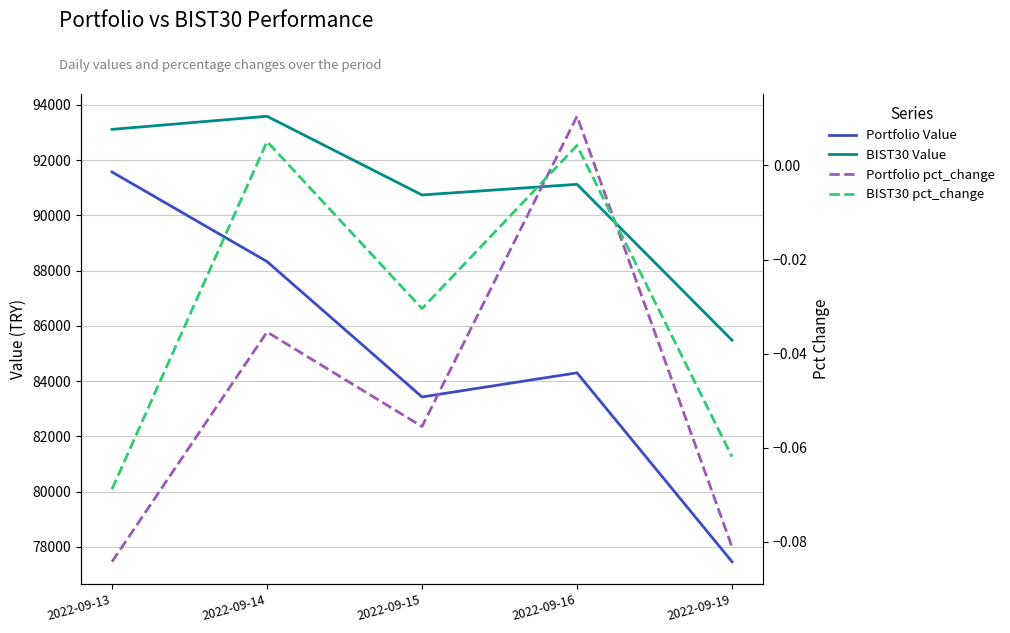

Rank the series by their maximum value, from highest to lowest.

BIST30 Value, Portfolio Value, Portfolio pct_change, BIST30 pct_change